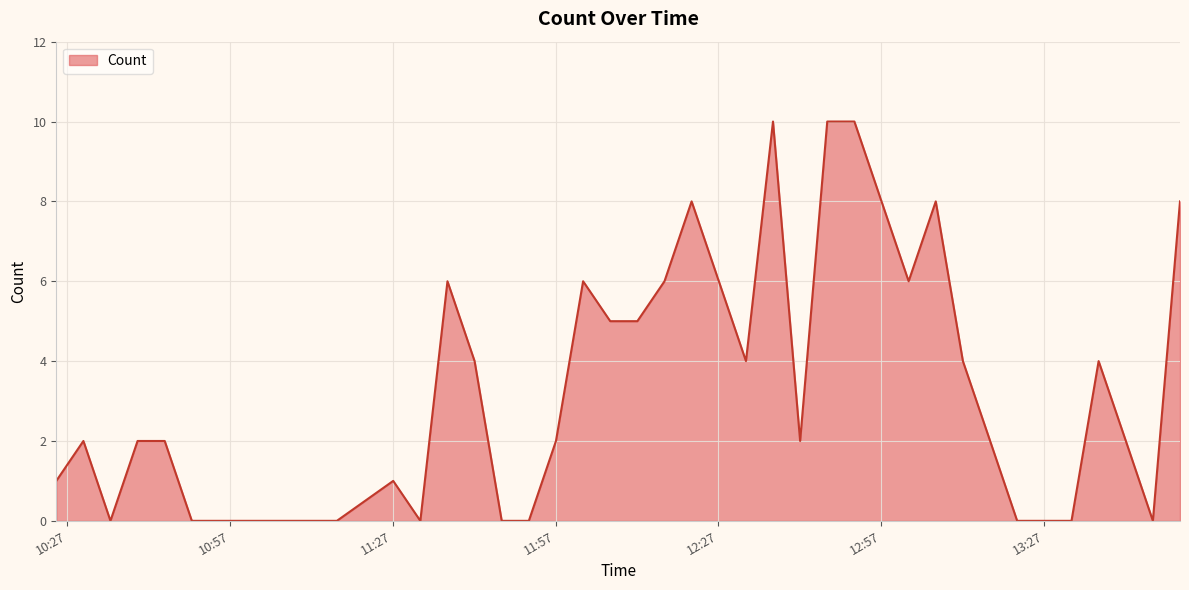

What is the difference between the maximum and minimum values?

10